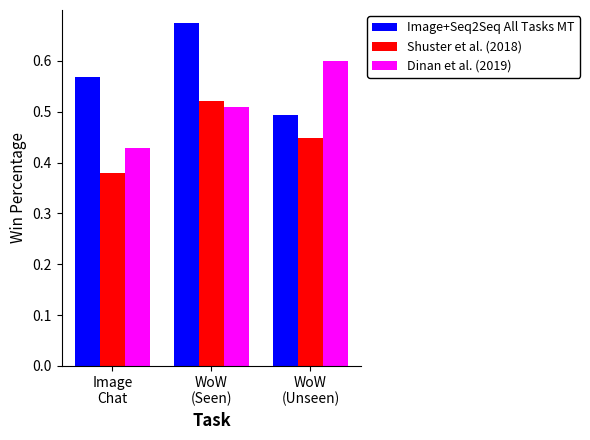

Which series has the largest total across all categories?

Image+Seq2Seq All Tasks MT